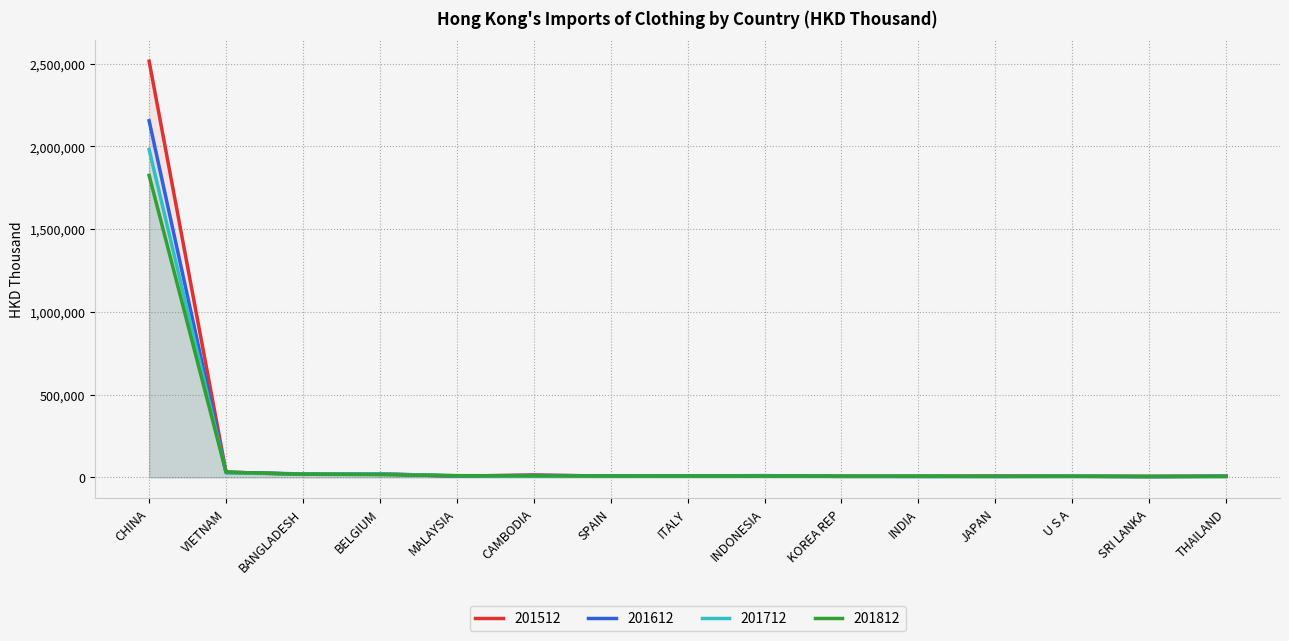

Reading left to right, transcribe all the data shown in this chart.

201512: CHINA=2515394.5	VIETNAM=31984.0	BANGLADESH=18719.7	BELGIUM=22016.4	MALAYSIA=7679.8	CAMBODIA=14351.1	SPAIN=7727.5	ITALY=8970.4	INDONESIA=8552.6	KOREA REP=6453.9	INDIA=7252.5	JAPAN=7737.0	U S A=7091.7	SRI LANKA=5517.4	THAILAND=7608.3
201612: CHINA=2155507.5	VIETNAM=30562.3	BANGLADESH=21128.6	BELGIUM=20033.4	MALAYSIA=8152.8	CAMBODIA=12523.8	SPAIN=8678.0	ITALY=9105.7	INDONESIA=10865.9	KOREA REP=6828.6	INDIA=6011.5	JAPAN=6694.4	U S A=7604.3	SRI LANKA=5259.9	THAILAND=7450.0
201712: CHINA=1981004.9	VIETNAM=27463.8	BANGLADESH=20417.7	BELGIUM=21053.0	MALAYSIA=10268.8	CAMBODIA=7343.7	SPAIN=8828.7	ITALY=8657.1	INDONESIA=8366.1	KOREA REP=6345.6	INDIA=6396.5	JAPAN=5342.9	U S A=6379.1	SRI LANKA=5060.8	THAILAND=6125.6
201812: CHINA=1825384.0	VIETNAM=31782.8	BANGLADESH=19291.5	BELGIUM=16662.5	MALAYSIA=10633.6	CAMBODIA=9851.1	SPAIN=9002.9	ITALY=8666.9	INDONESIA=7941.7	KOREA REP=7751.1	INDIA=7440.1	JAPAN=6573.1	U S A=6540.4	SRI LANKA=6104.9	THAILAND=5807.3